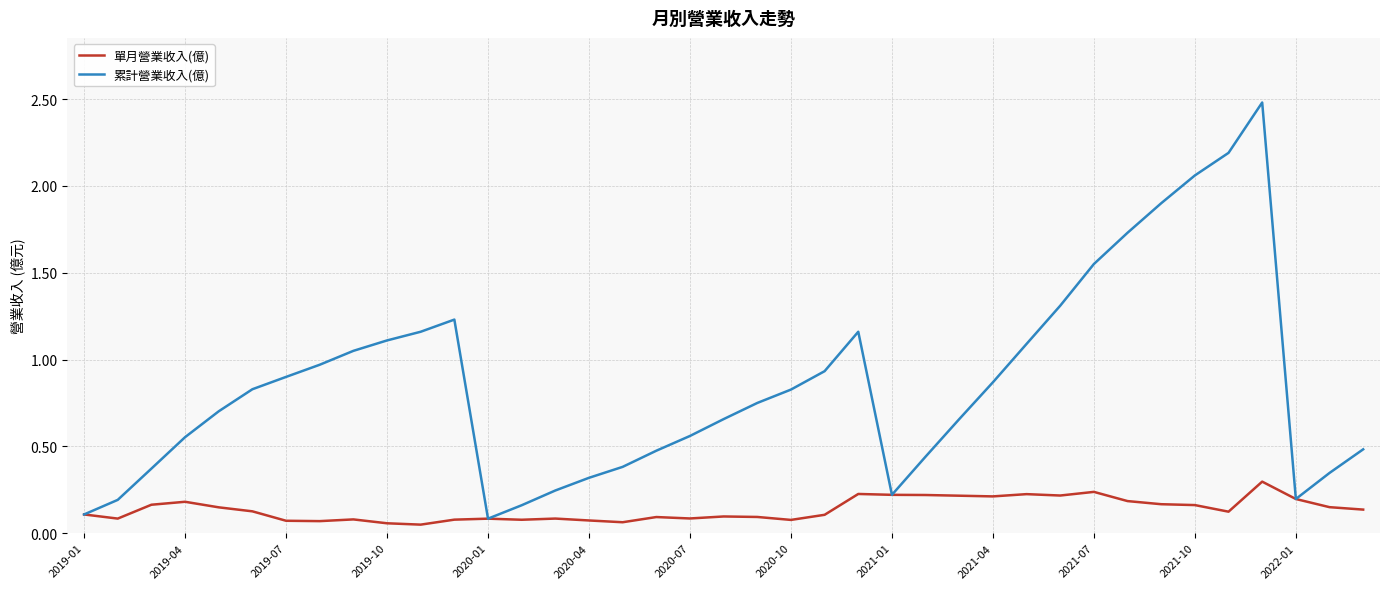

How many 單月營業收入(億) values are between 0 and 1?

39